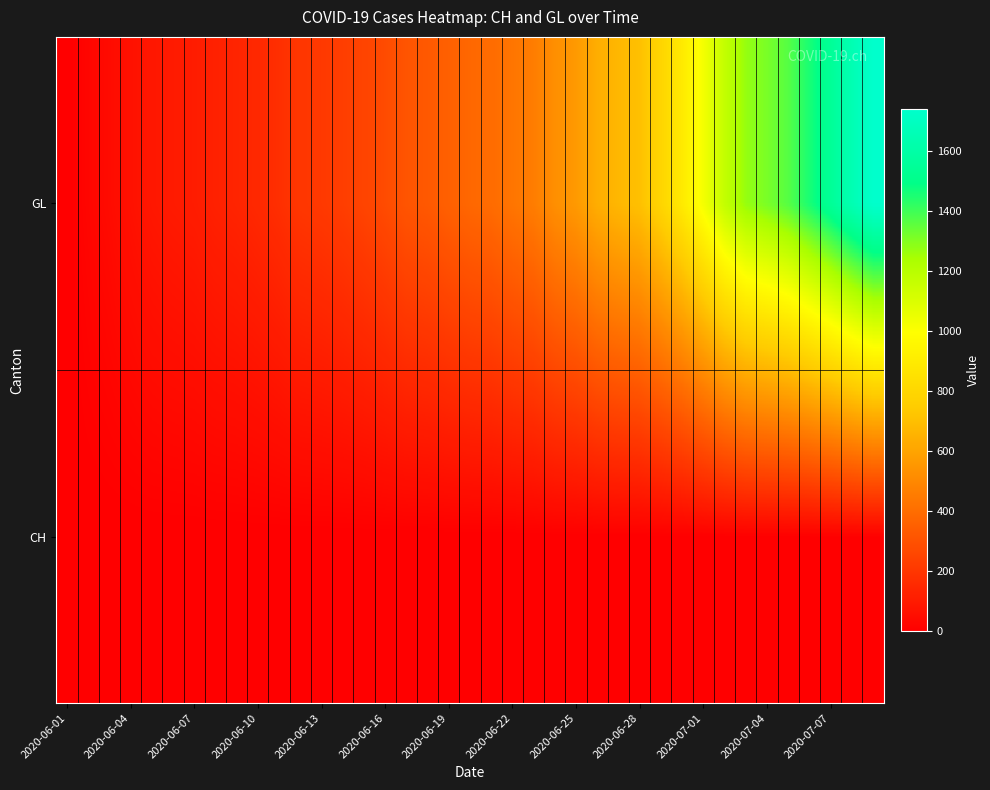

How many series are shown in this chart?

2